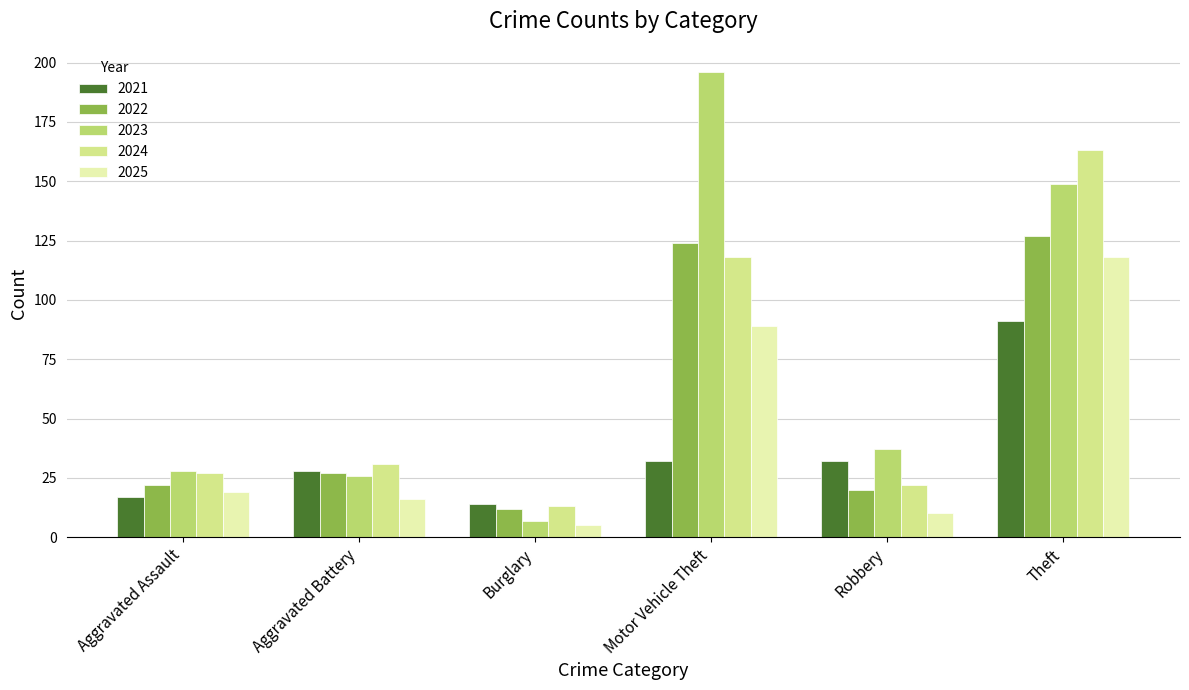

Rank the series at Robbery from lowest to highest value.

2025, 2022, 2024, 2021, 2023